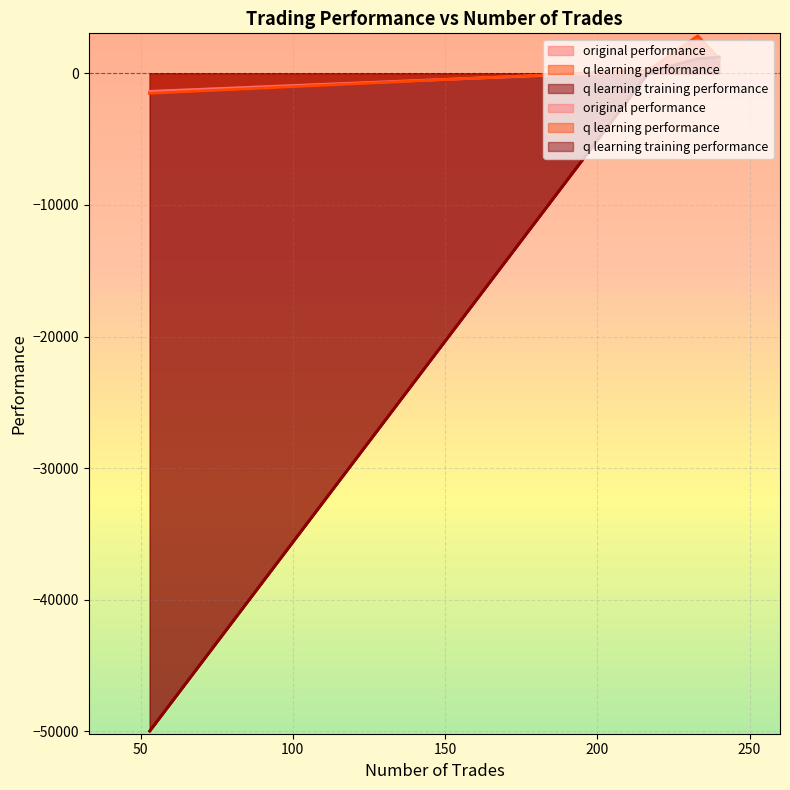

The value of q learning training performance at 233 is 1121.8. True or false?

True